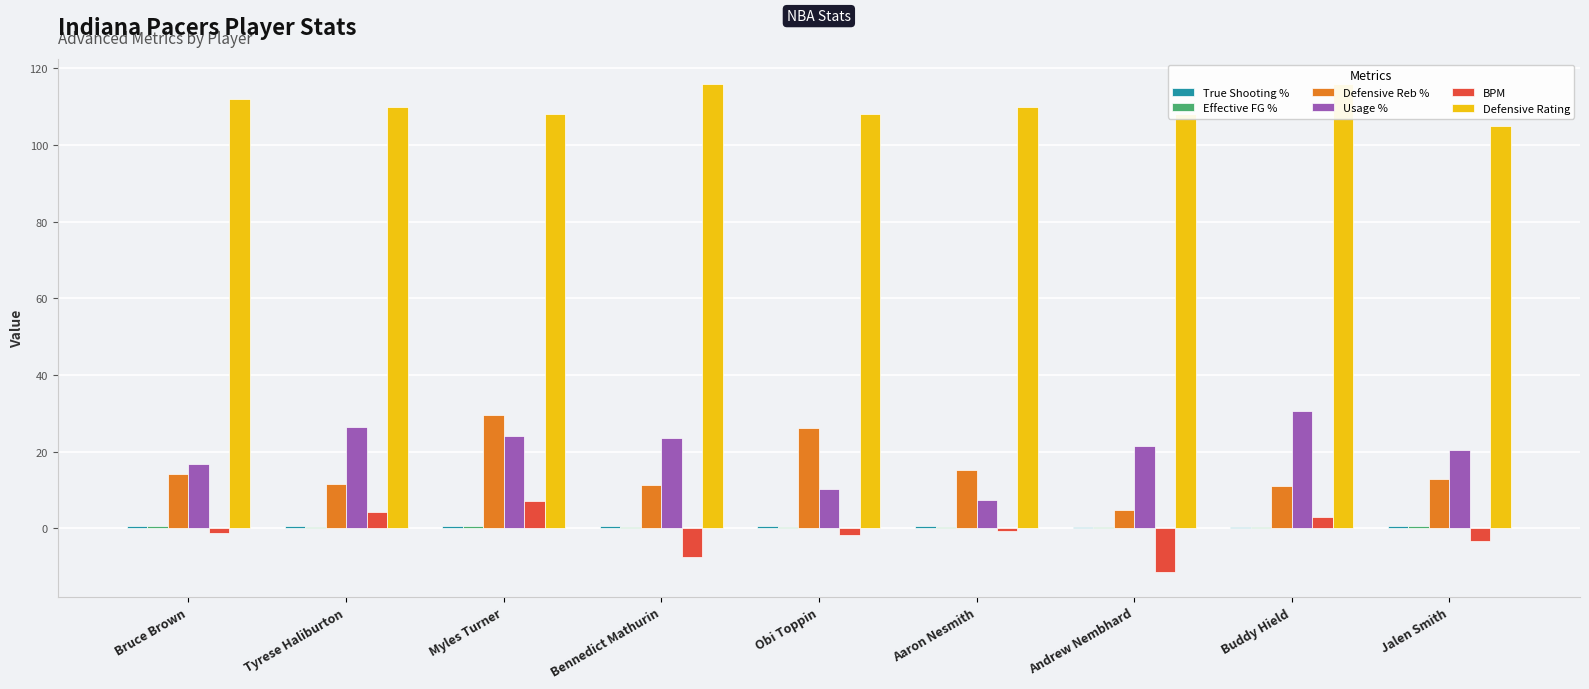

Between Bruce Brown and Tyrese Haliburton, which is larger?

Bruce Brown